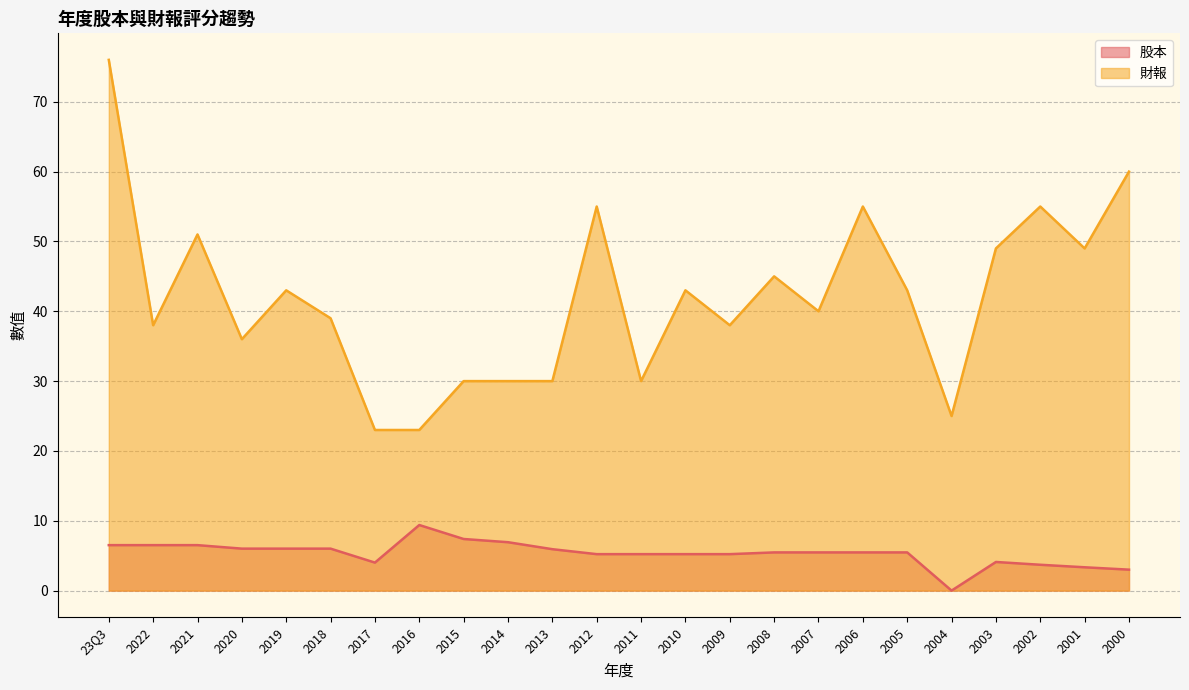

In 股本, how many points are lower than both neighbors (excluding endpoints)?

2